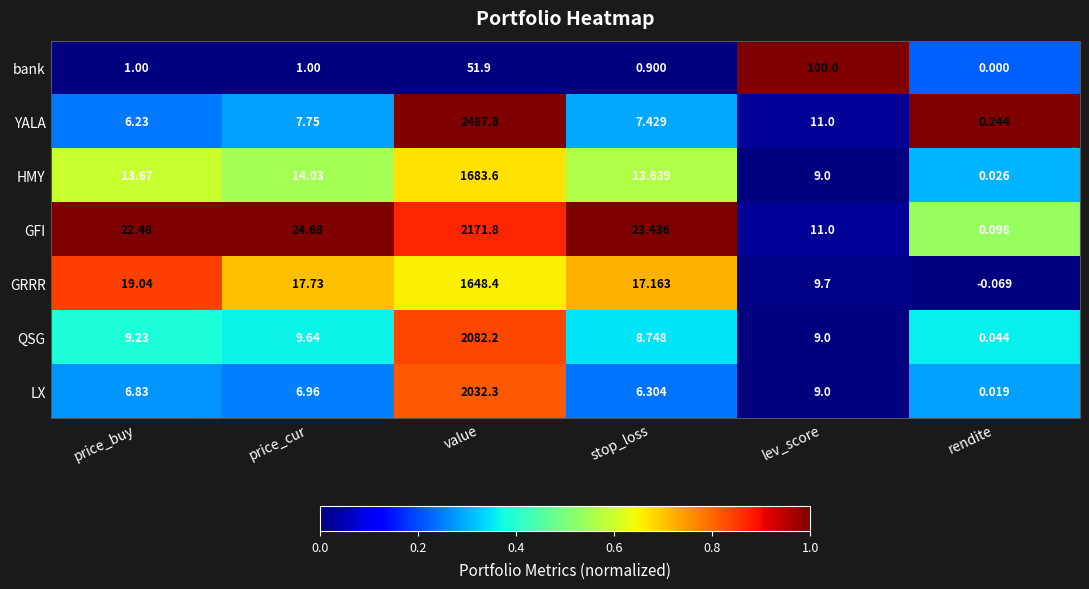

Which label corresponds to the smallest value in the chart?

rendite